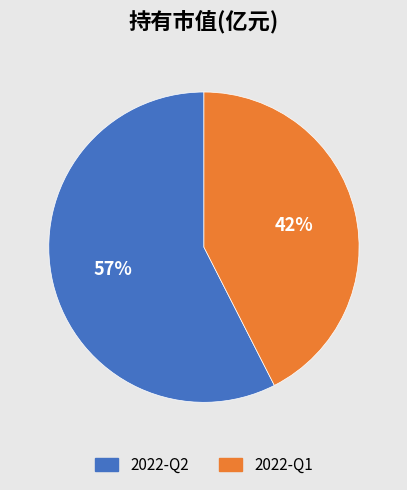

Do 2022-Q2 and 2022-Q1 together represent more than half of the pie?

Yes